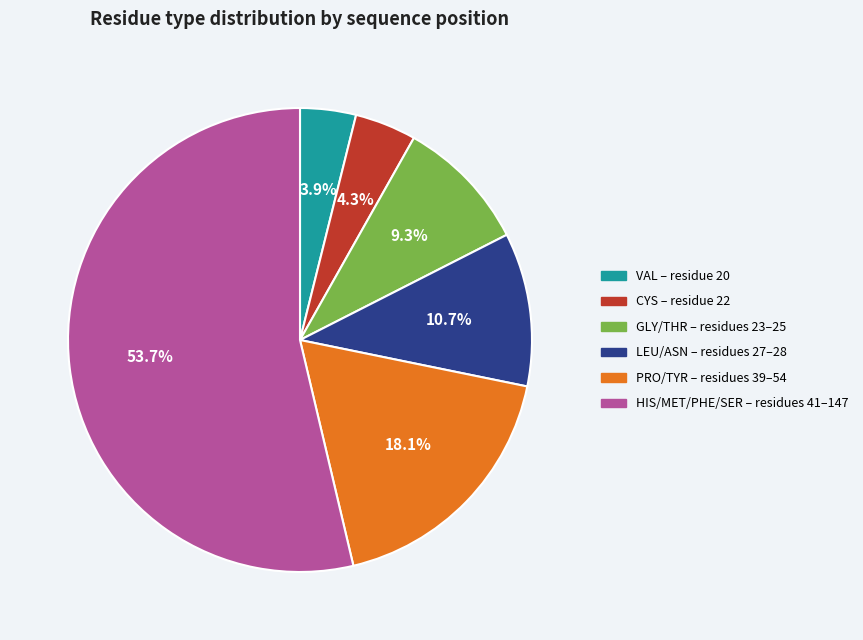

Is there a majority slice in this chart?

Yes